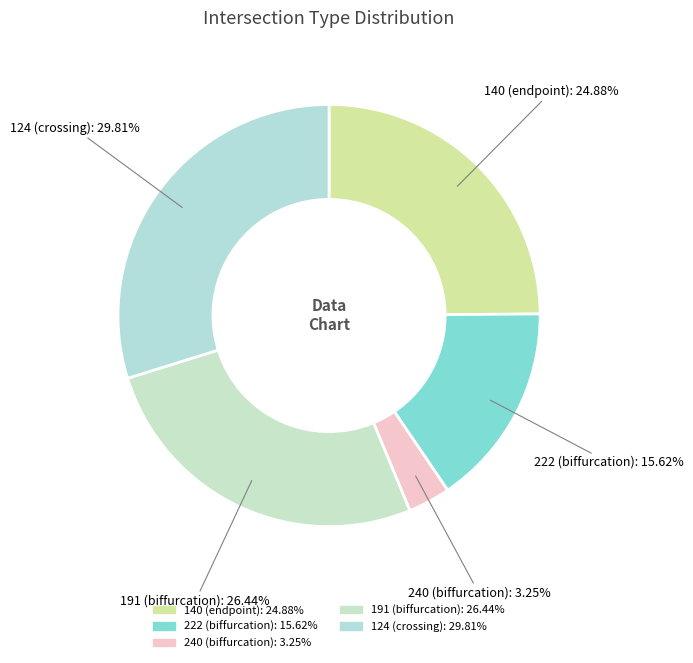

To the nearest percent, what is the combined percentage of 140 and 240?

28%